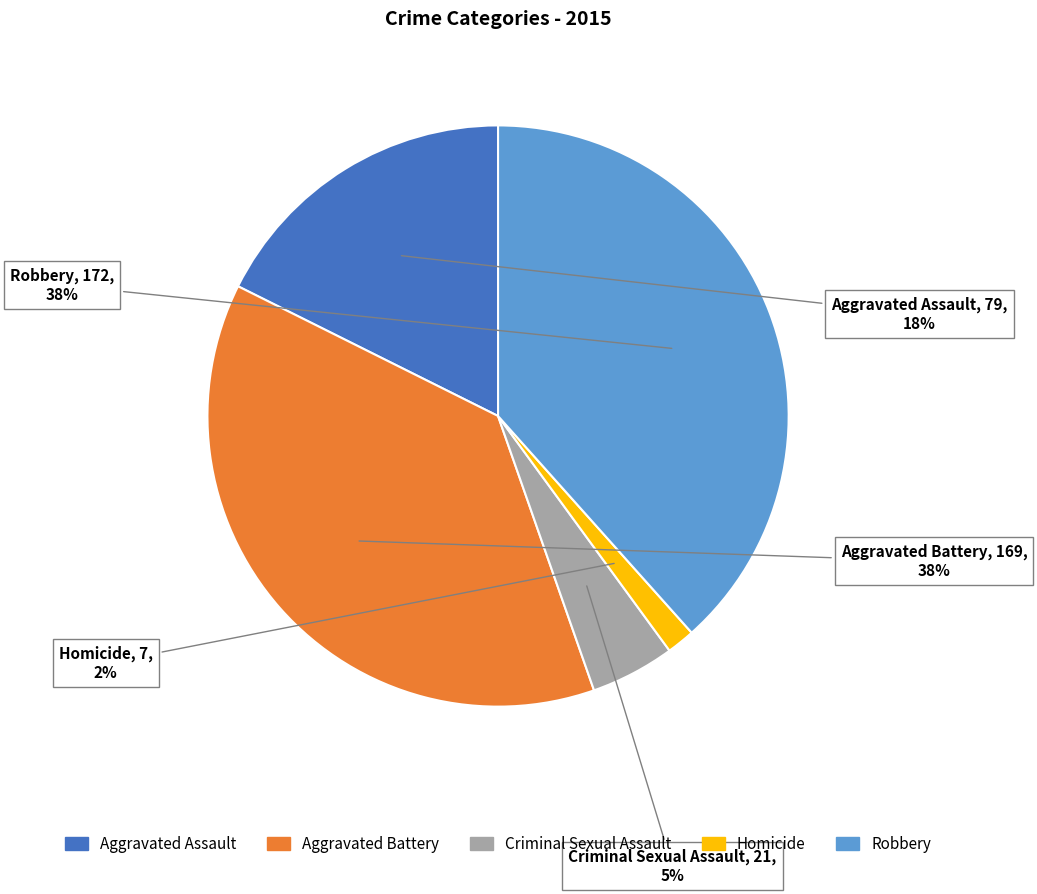

To the nearest percent, what portion does Aggravated Assault represent?

18%